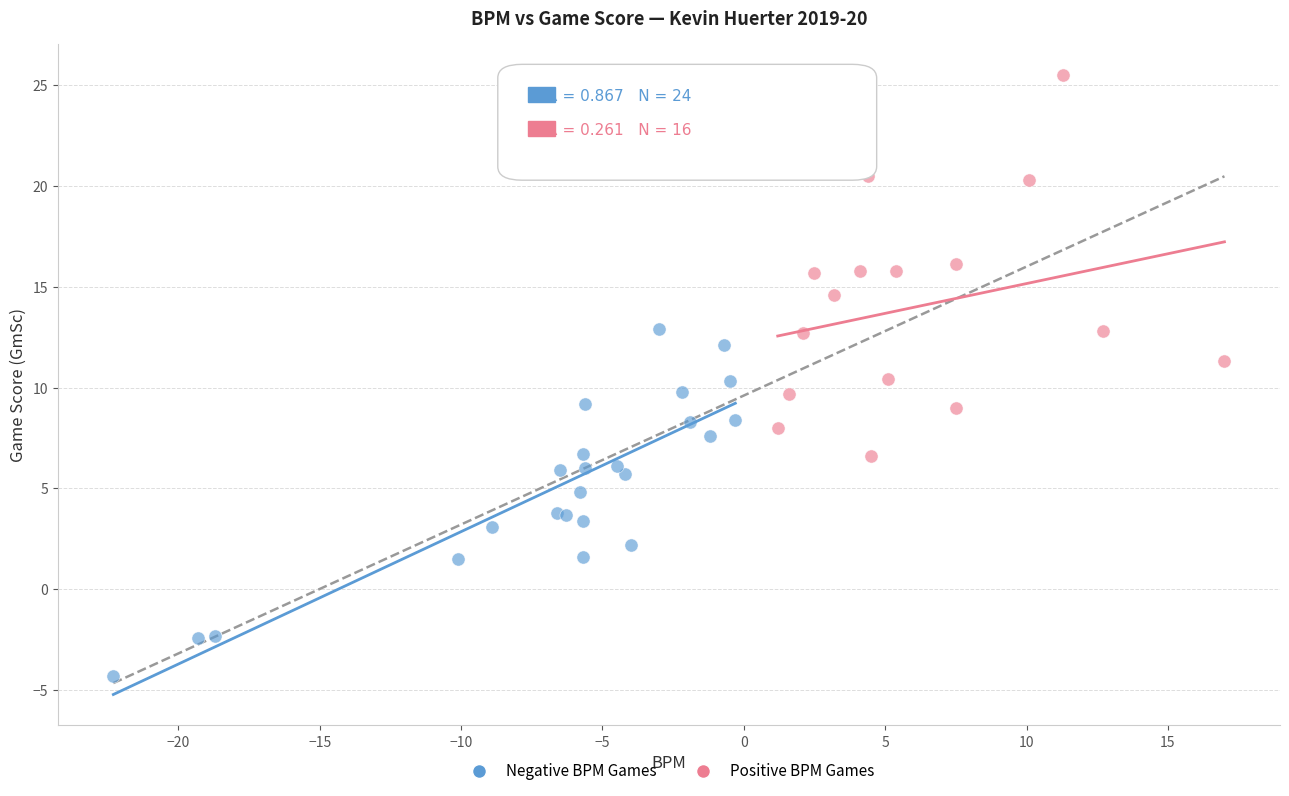

Which series contains the lowest Y value?

Negative BPM Games